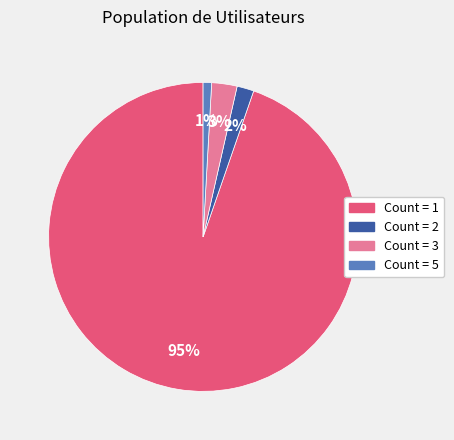

Is there any slice that represents more than half of the pie?

Yes